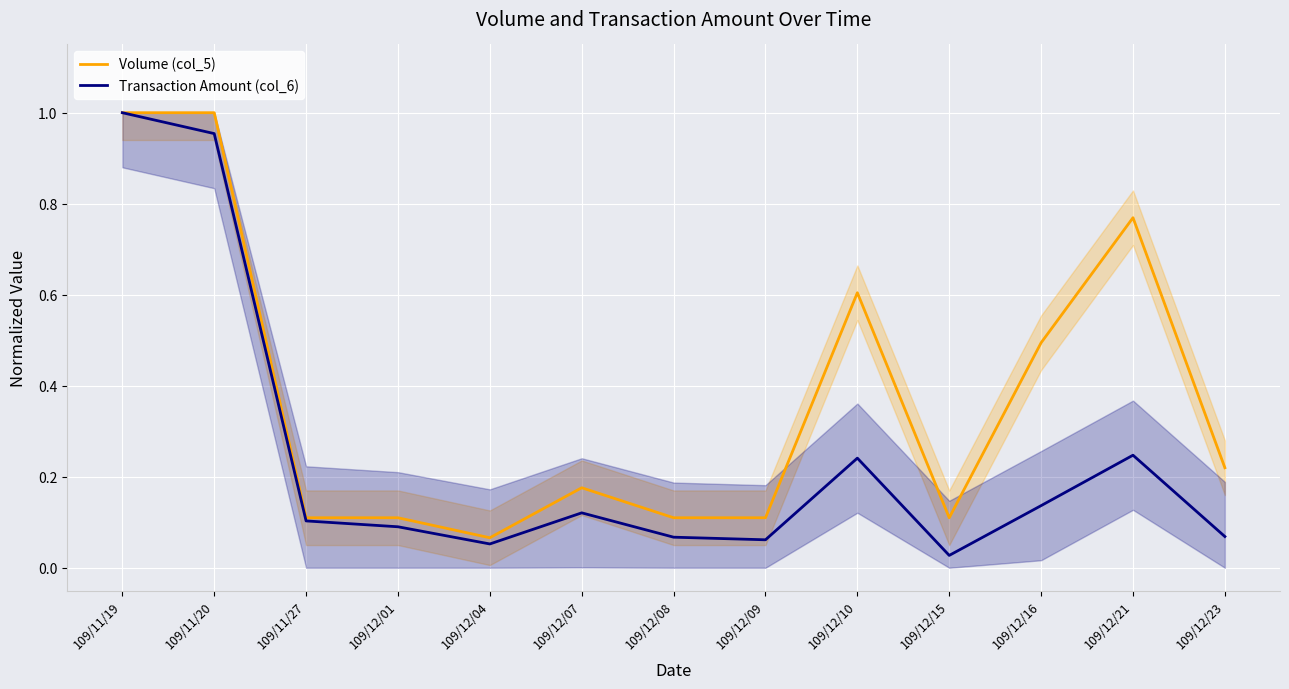

Rank the series by their maximum value, from highest to lowest.

Volume (col_5), Transaction Amount (col_6)